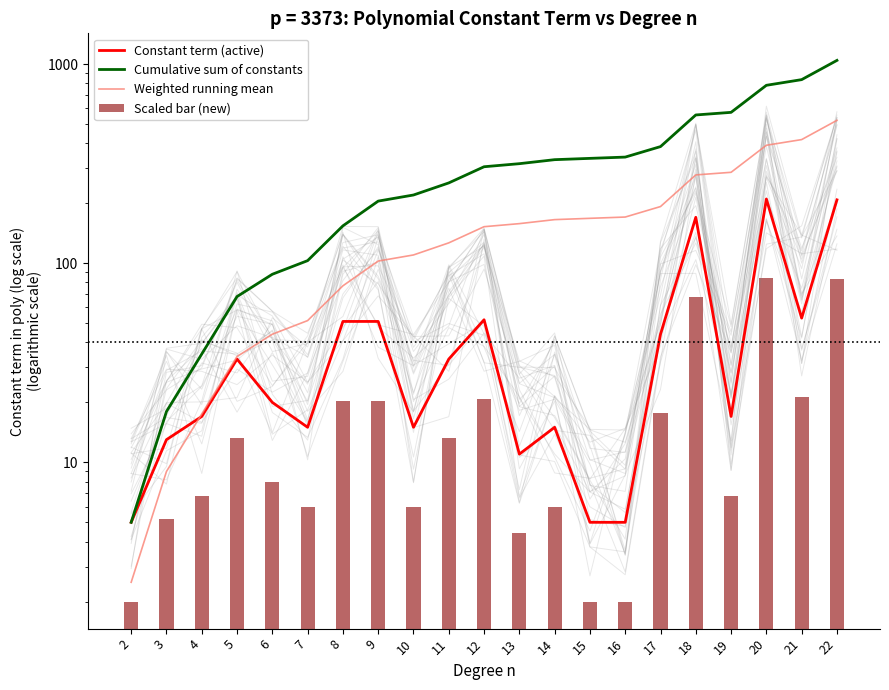

Rank the categories by Scaled bar (new) value from highest to lowest.

20, 22, 18, 21, 12, 8, 9, 17, 5, 11, 6, 4, 19, 7, 10, 14, 3, 13, 2, 15, 16